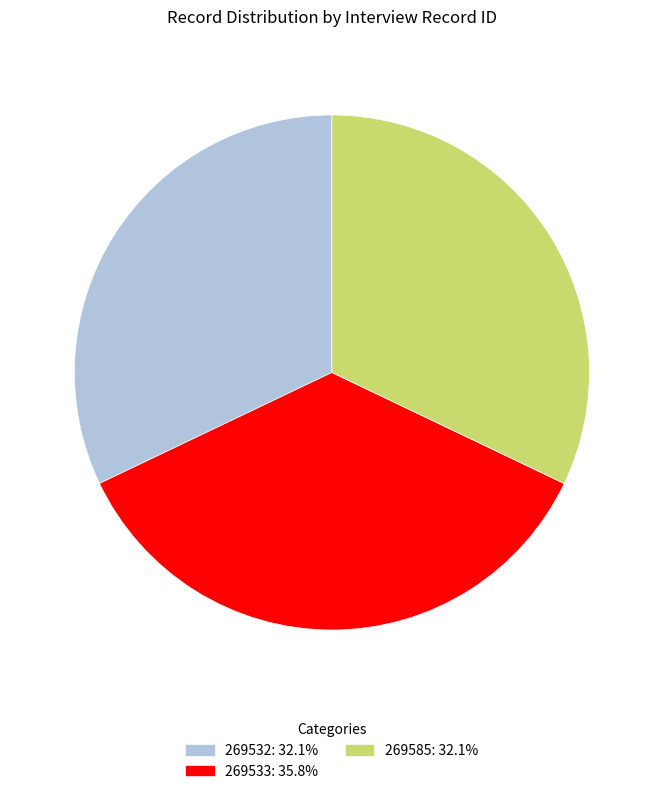

True or false: 269533 accounts for 27% of the total.

False